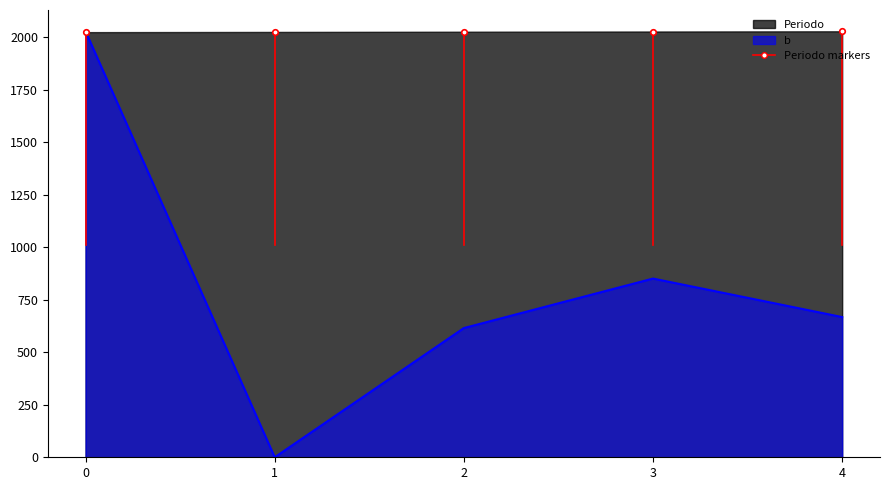

True or false: the data shows 463.9 at 4.

False